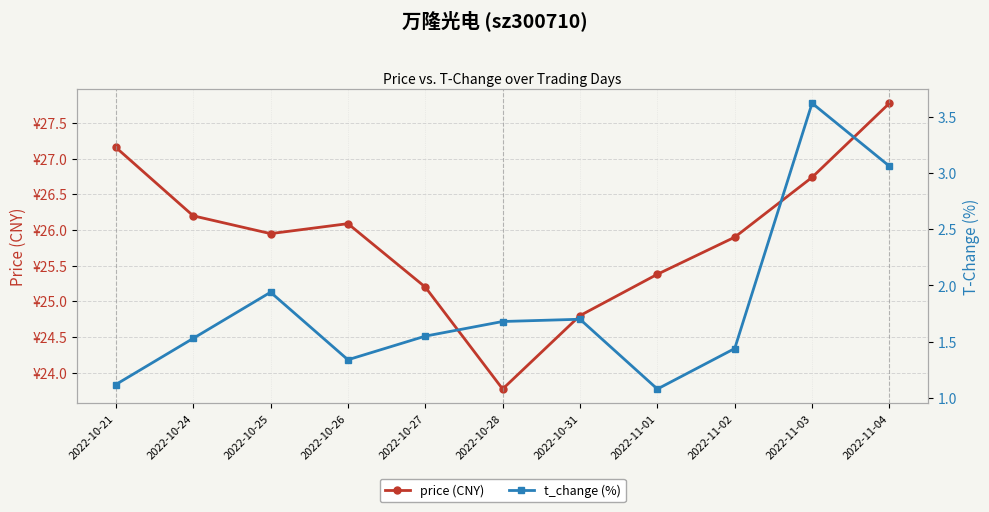

True or false: price (CNY) and t_change (%) cross at least once.

False